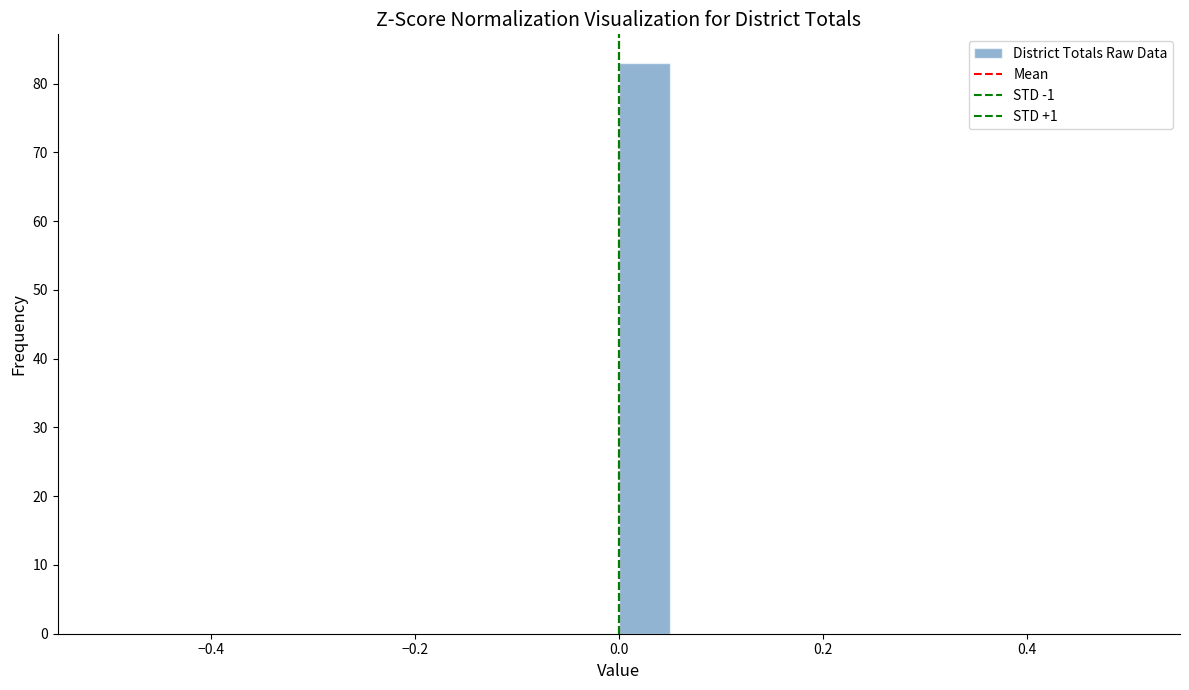

Around what value on the x-axis is the tallest bar? Give the approximate position of its centre, as read against the axis.

0.02